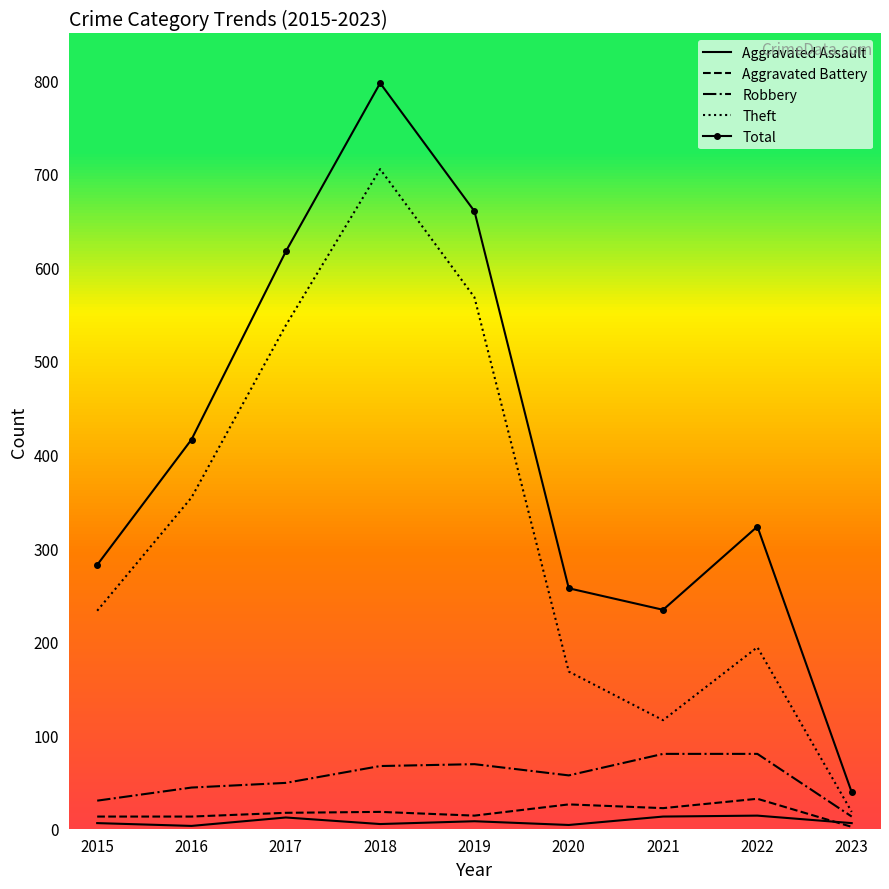

Which series has the widest spread of values?

Total